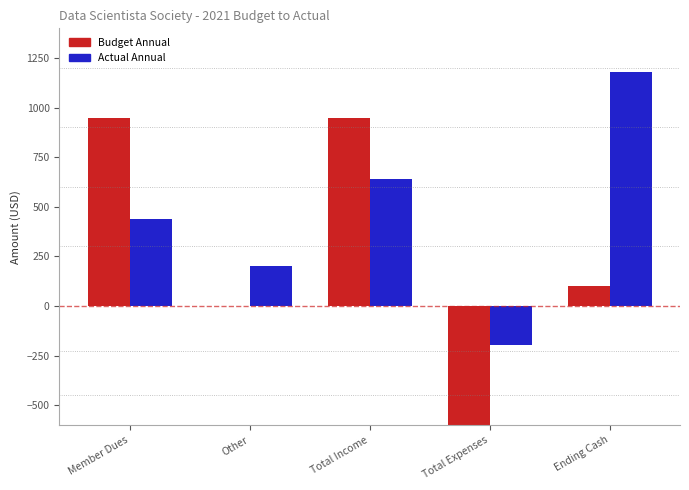

Reading left to right, extract all data points from this chart.

Budget Annual: 950.0	0.0	950.0	-1050.0	101.5
Actual Annual: 439.5	200.0	639.5	-198.9	1181.2